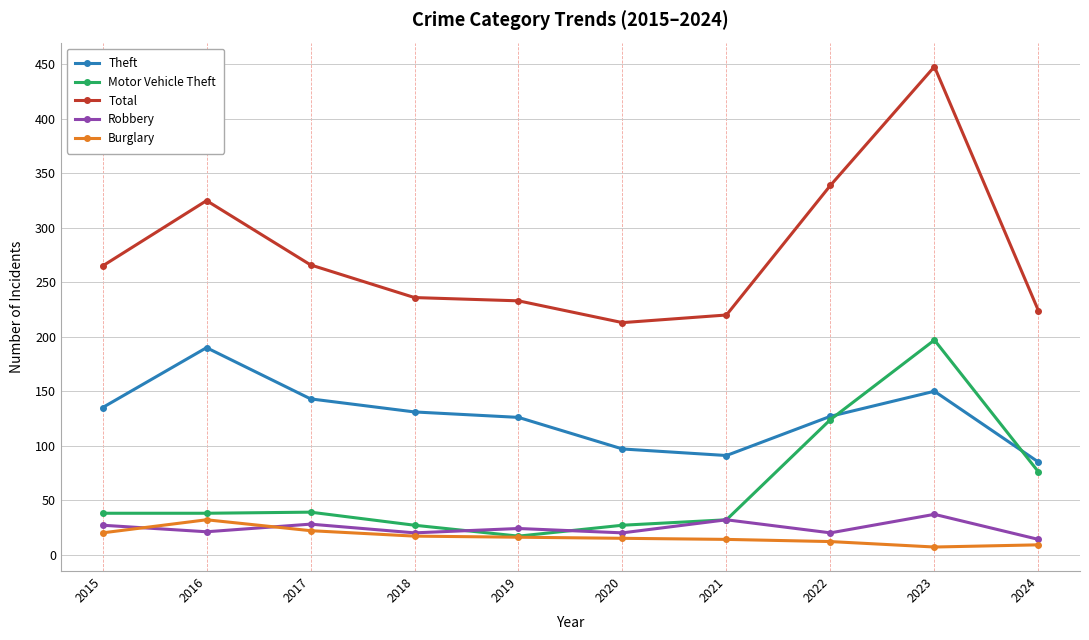

Which series has the largest range (max minus min)?

Total